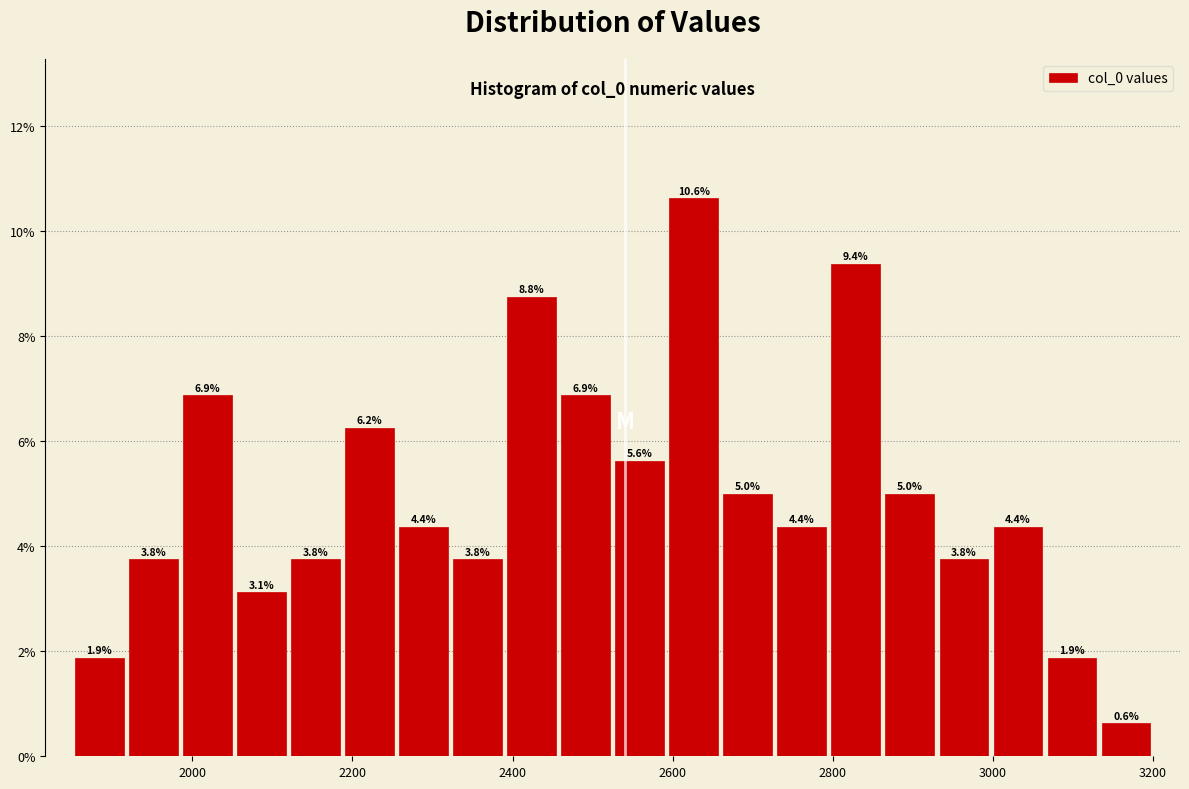

Around what value on the x-axis is the tallest bar? Give the approximate position of its centre, as read against the axis.

2620